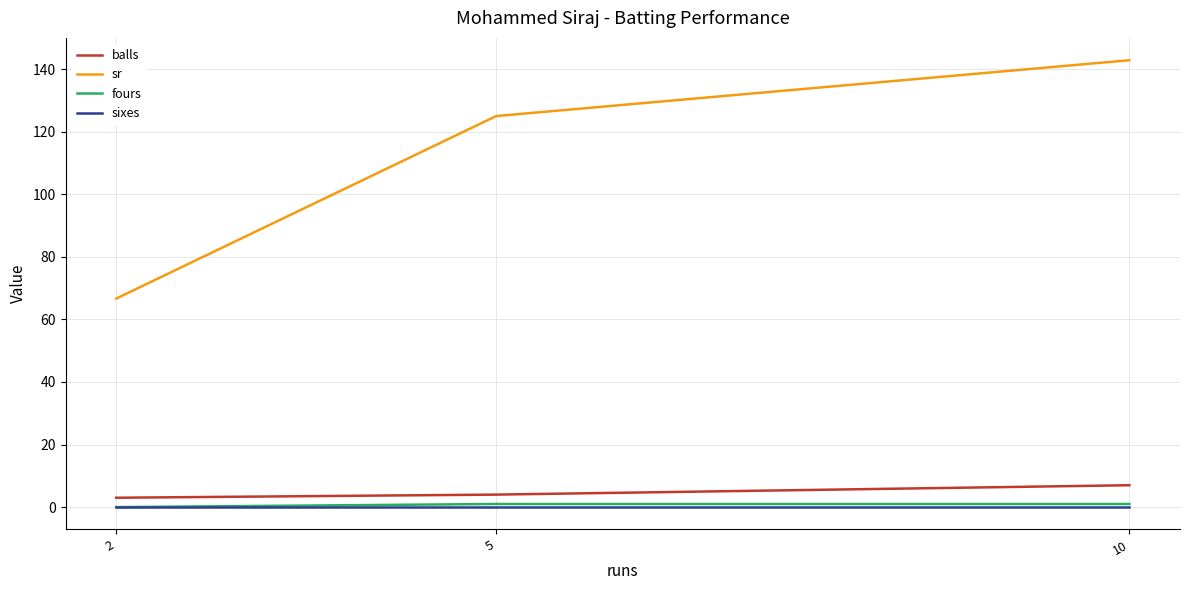

How many lines are shown in the chart?

4